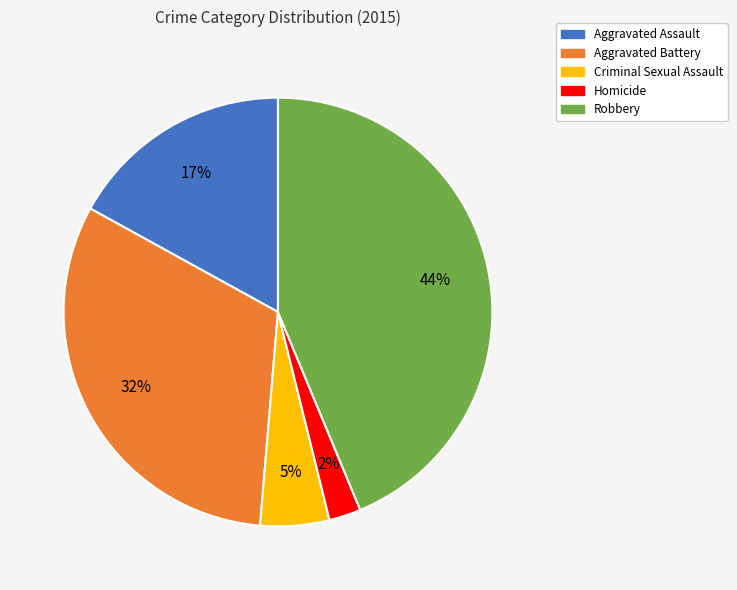

The Aggravated Battery slice represents 32% of the pie. True or false?

True